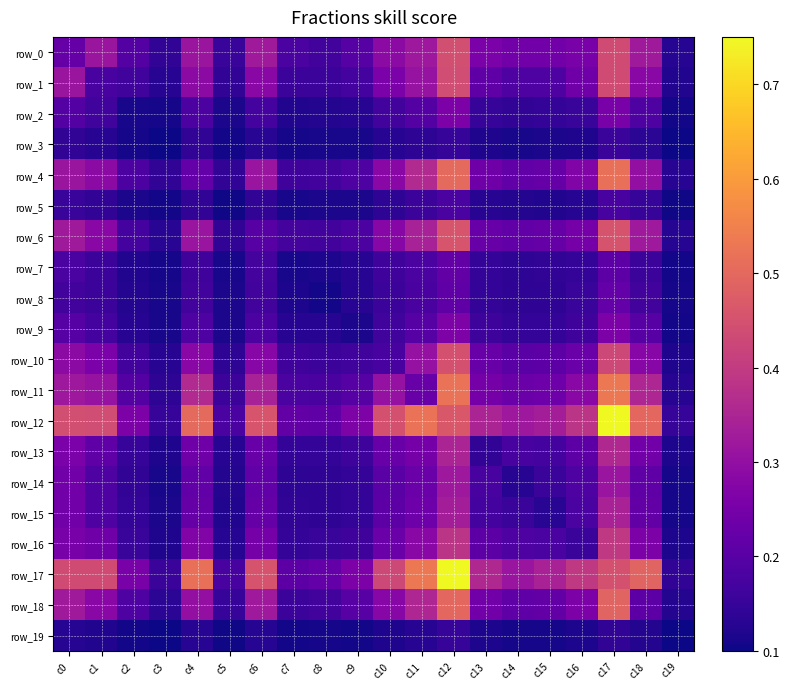

At how many categories does at least one series exceed 0?

20